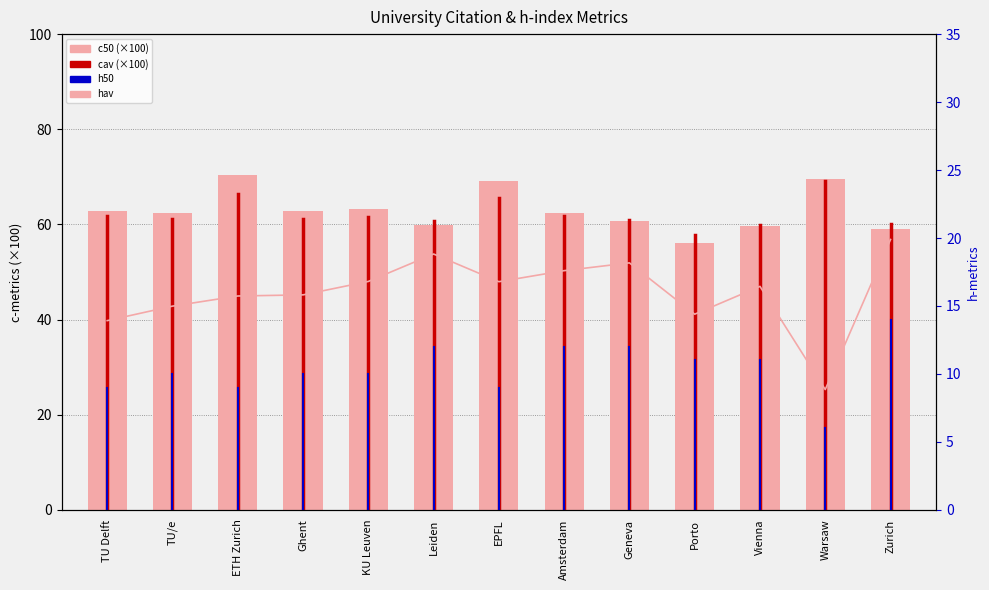

What is the ratio of the value at Porto to the value at EPFL?

0.8